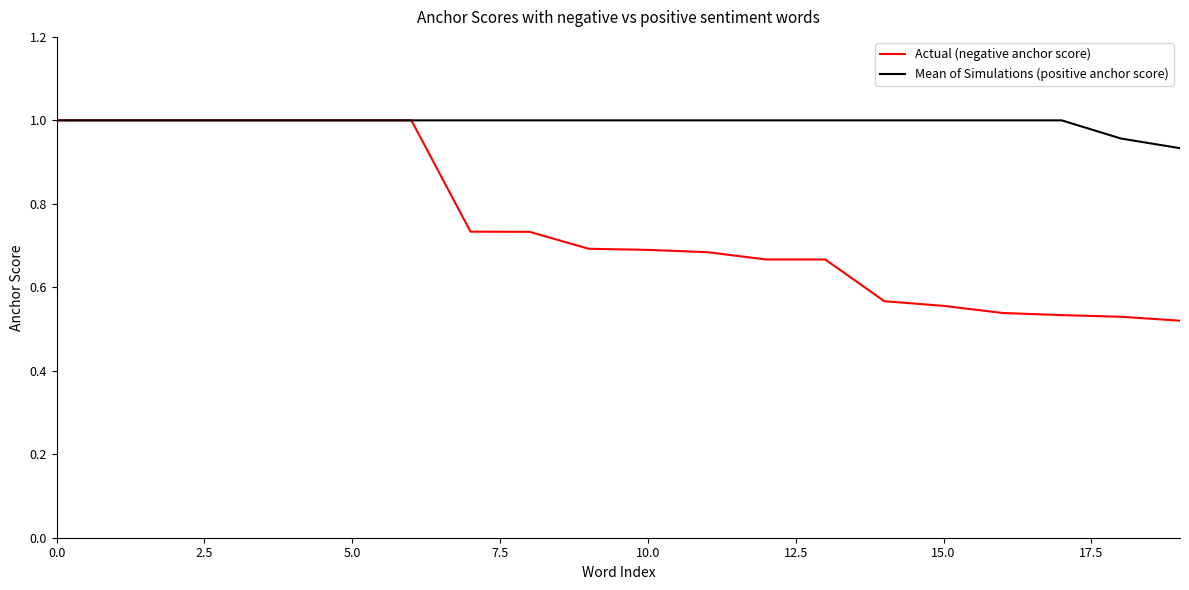

Which series has the largest range (max minus min)?

Actual (negative anchor score)